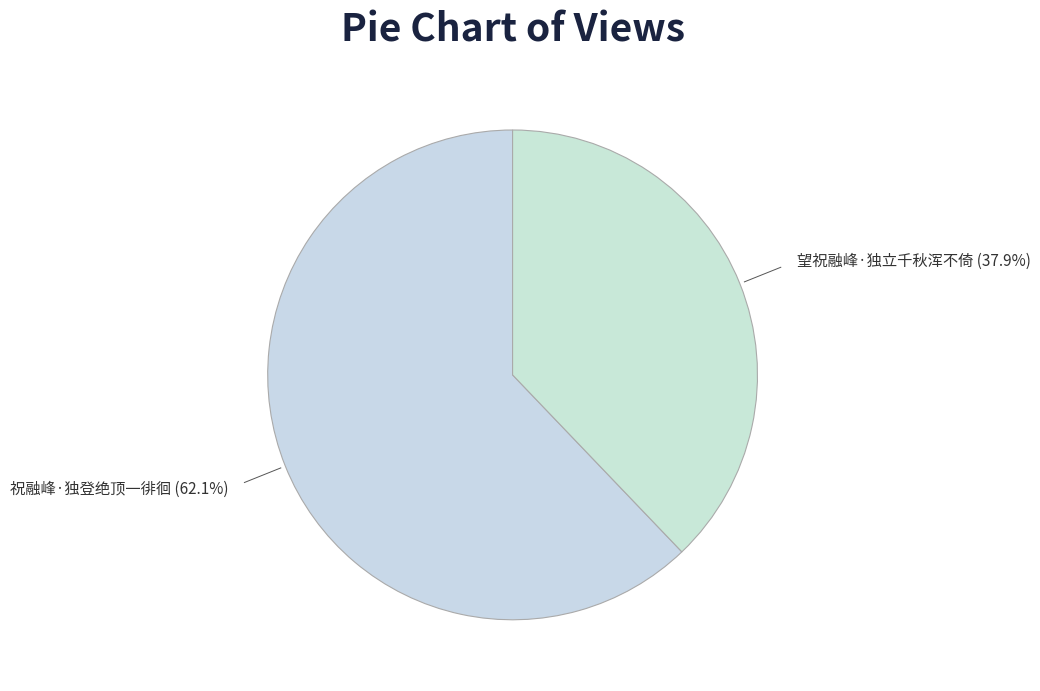

Is it true that 祝融峰·独登绝顶一徘徊 is 70% of the pie?

False